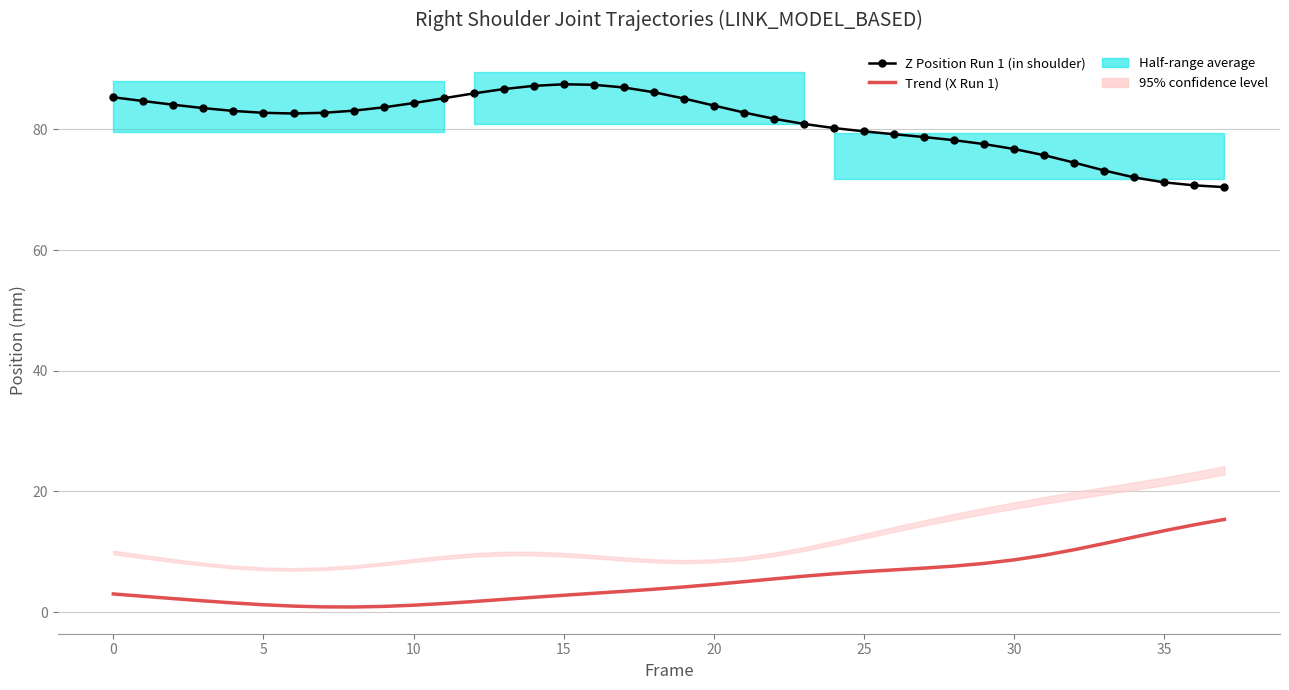

What is the label of the 16th point from the right?

22